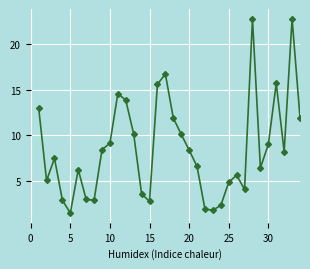

Does the chart display data point markers on the line(s)?

Yes